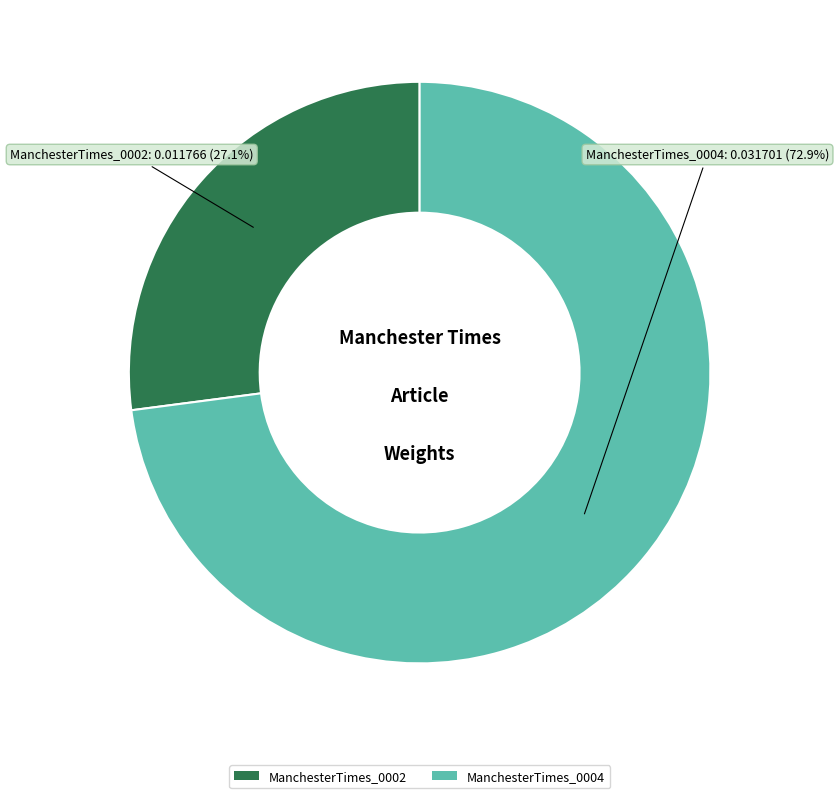

Between ManchesterTimes_0002 and ManchesterTimes_0004, which is larger?

ManchesterTimes_0004